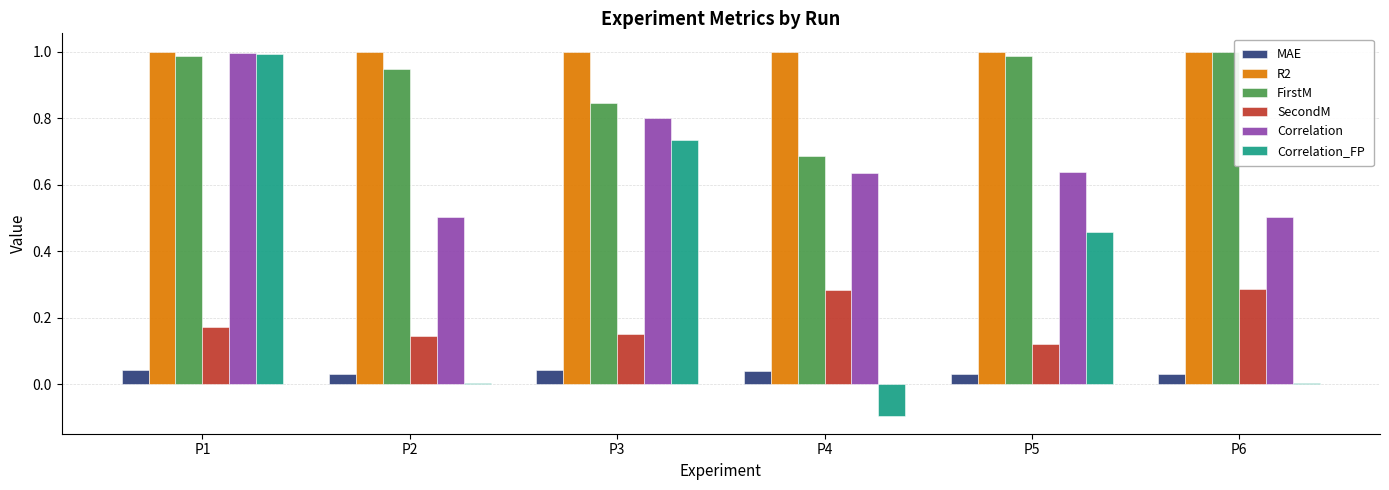

The FirstM series shows 0.3 at P5. True or false?

False